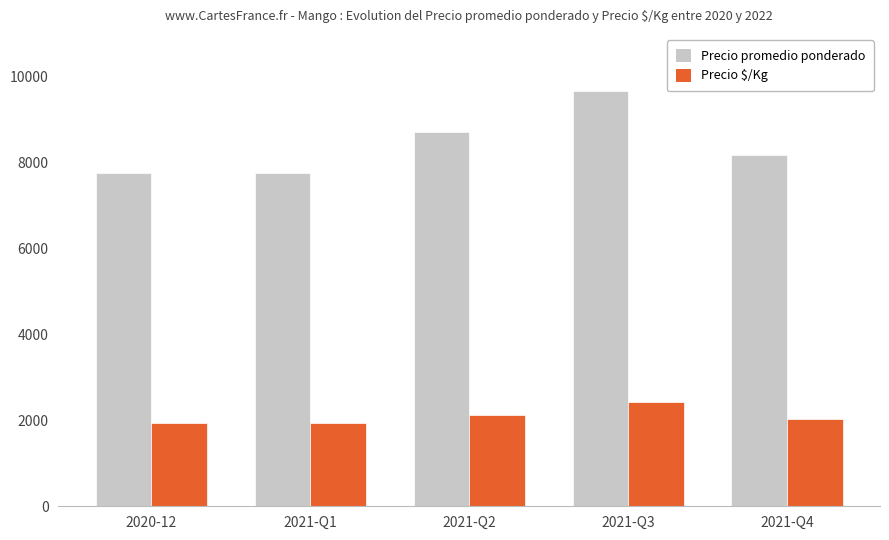

How many bars are there in each group?

2